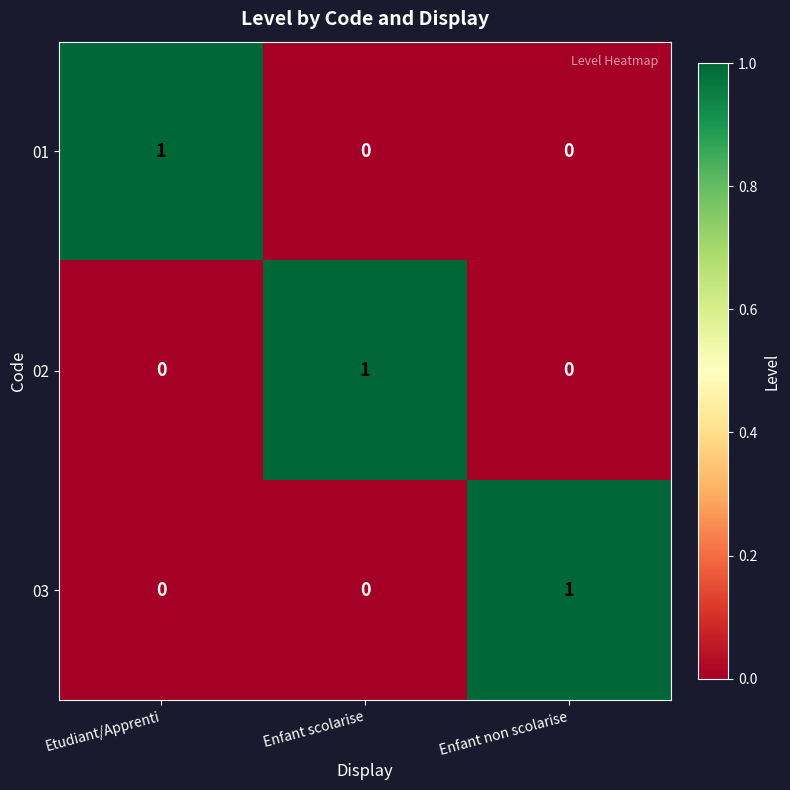

At how many categories does at least one series exceed 0?

3